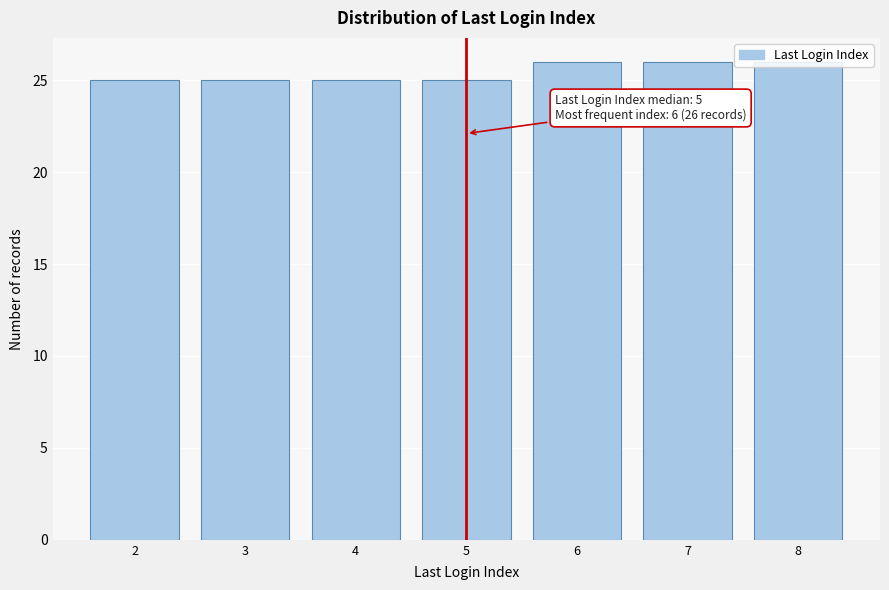

What is the change in value from 3 to 8?

+1